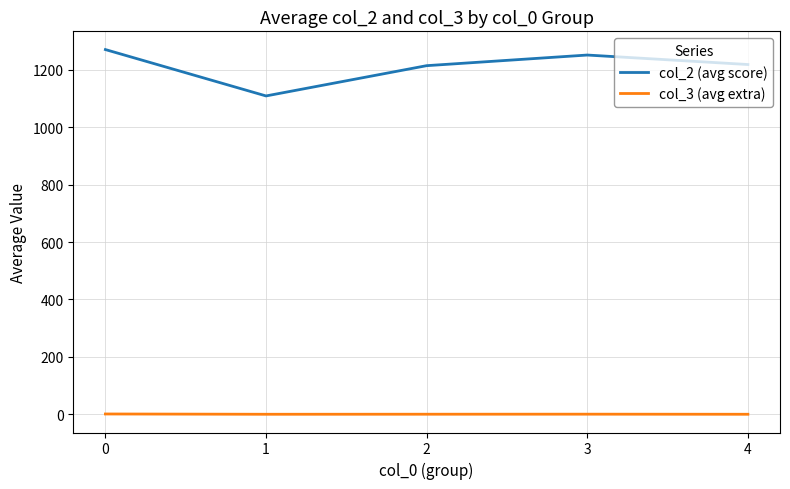

How many lines are shown in the chart?

2